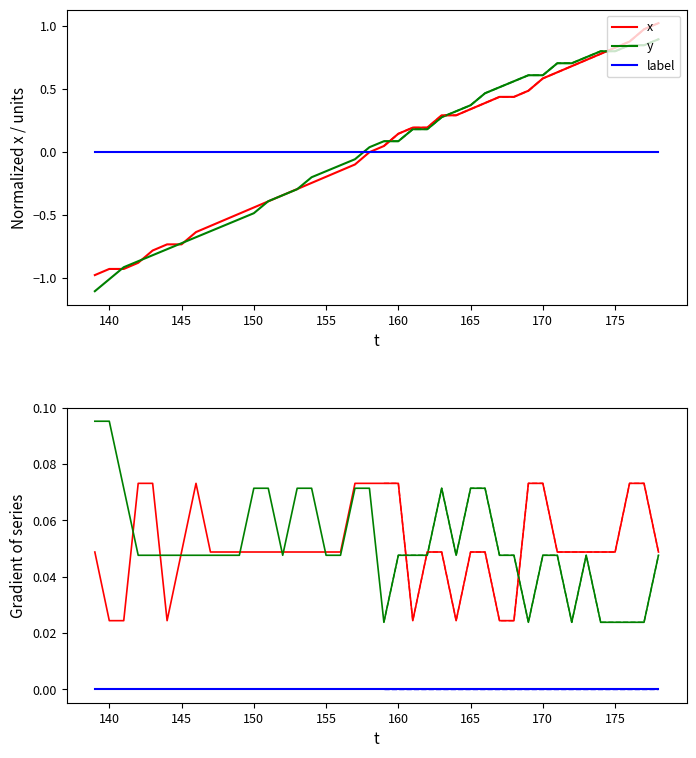

True or false: y has a value of 0.0 at 32.

False